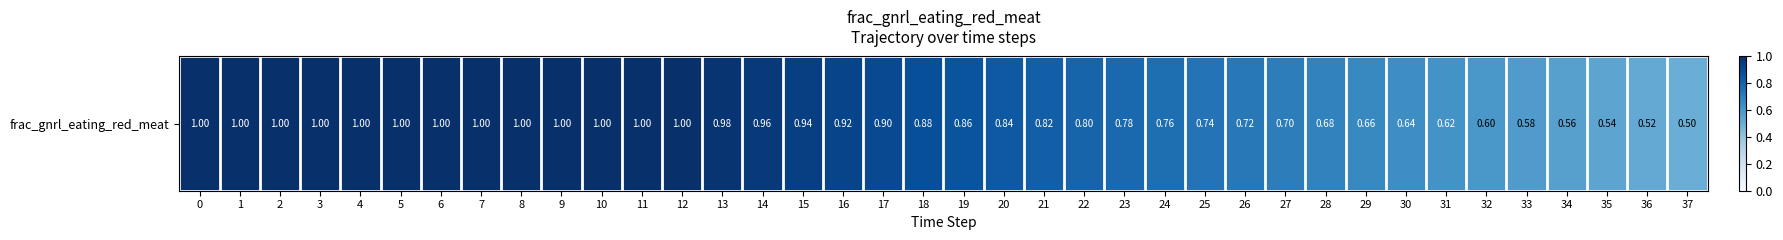

Reading left to right, transcribe all the data shown in this chart.

1.0	1.0	1.0	1.0	1.0	1.0	1.0	1.0	1.0	1.0	1.0	1.0	1.0	1.0	1.0	0.9	0.9	0.9	0.9	0.9	0.8	0.8	0.8	0.8	0.8	0.7	0.7	0.7	0.7	0.7	0.6	0.6	0.6	0.6	0.6	0.5	0.5	0.5